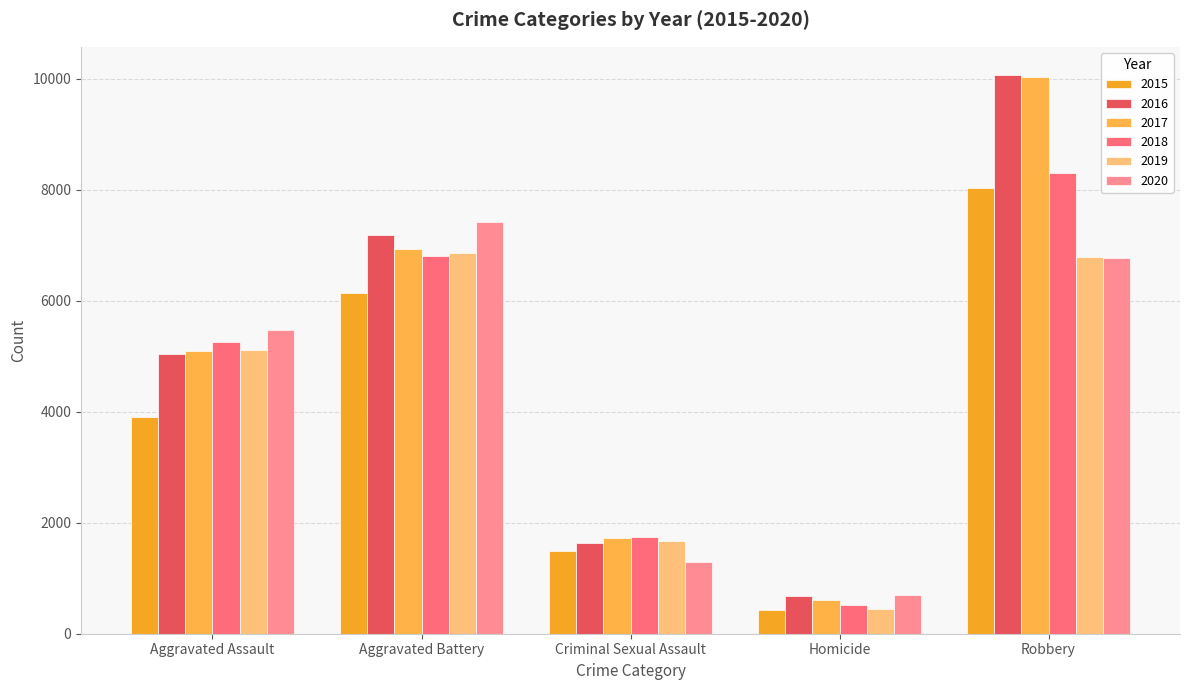

How many data points in 2016 are less than 5031?

2